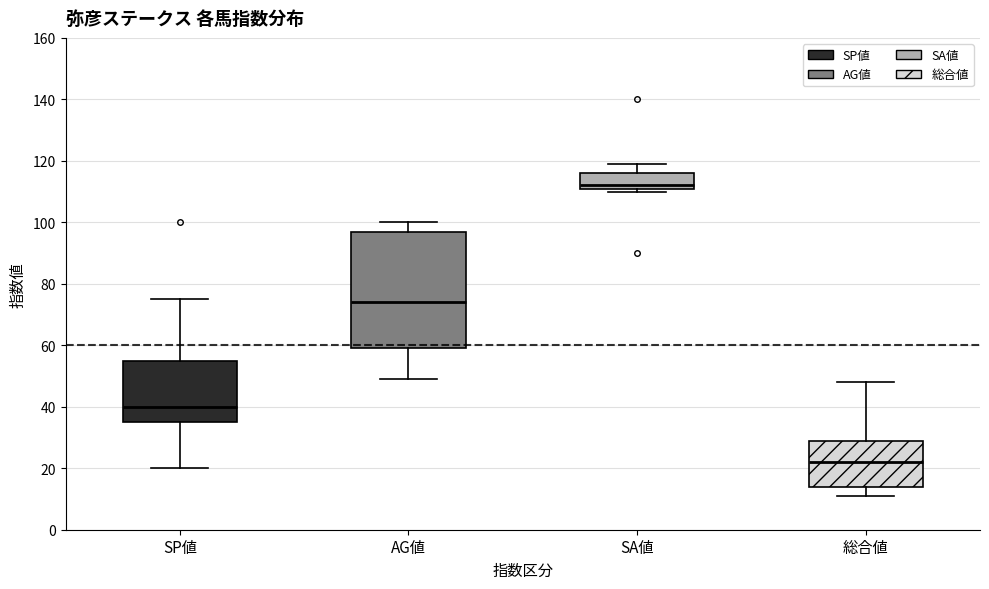

Reading left to right, read every box against the y-axis: the position of its median line, the range the box covers, and the ends of its whiskers. The values are not printed on the chart, so give them approximately, as read against the axis.

SP値: median 40, box 36 to 56, whiskers 20 to 76
AG値: median 74, box 60 to 98, whiskers 50 to 100
SA値: median 112 (just above the box's lower edge), box 112 to 116, whiskers 110 to 120
総合値: median 22, box 14 to 30, whiskers 12 to 48